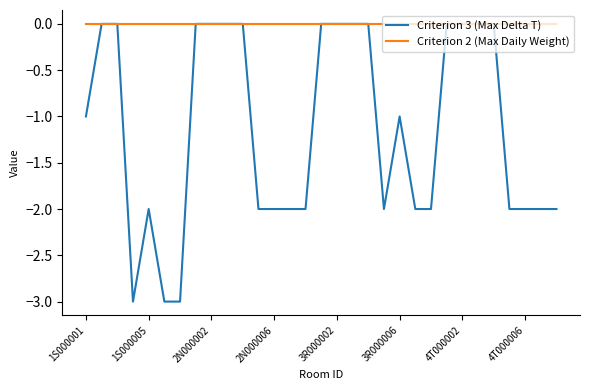

Rank the series by their average value, from highest to lowest.

Criterion 2 (Max Daily Weight), Criterion 3 (Max Delta T)